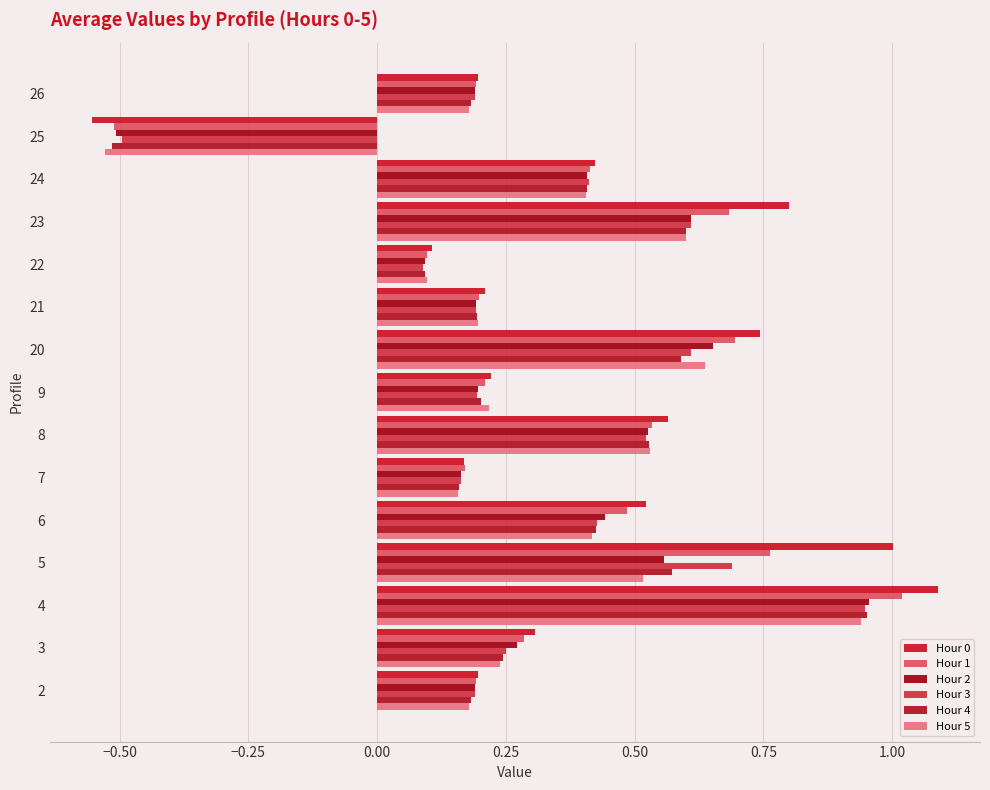

How many positive values does the Hour 0 series have?

14